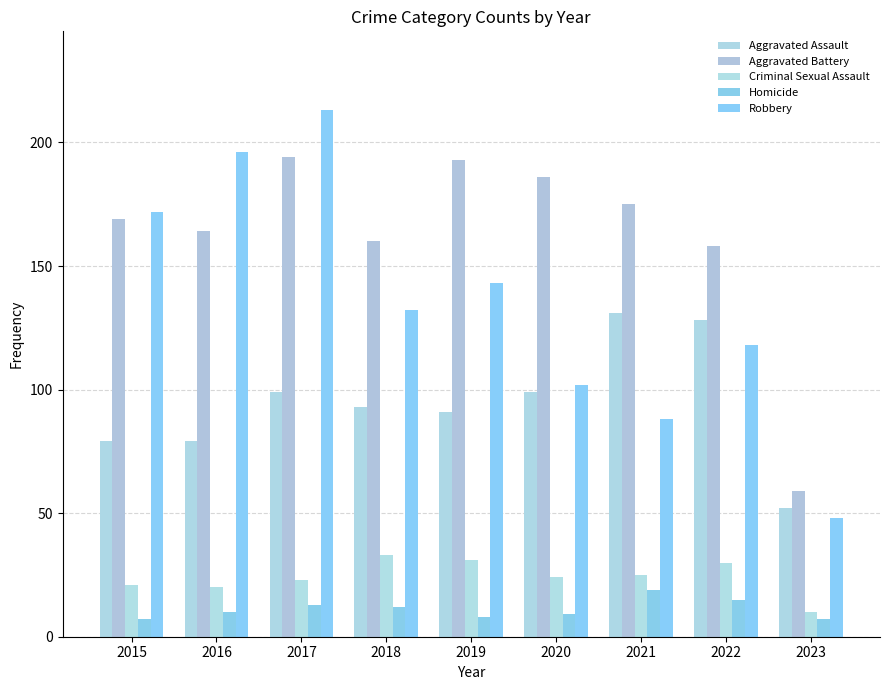

Reading right to left, extract all data points from this chart.

Aggravated Assault: 52	128	131	99	91	93	99	79	79
Aggravated Battery: 59	158	175	186	193	160	194	164	169
Criminal Sexual Assault: 10	30	25	24	31	33	23	20	21
Homicide: 7	15	19	9	8	12	13	10	7
Robbery: 48	118	88	102	143	132	213	196	172